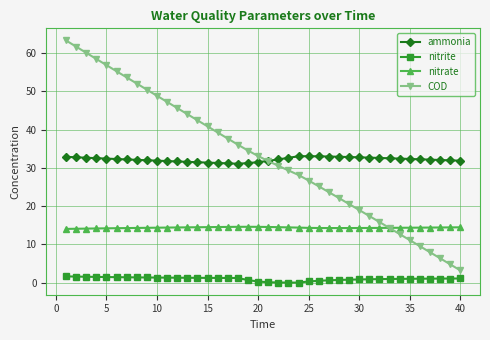

True or false: ammonia has more than 0 points higher than both neighbors.

True